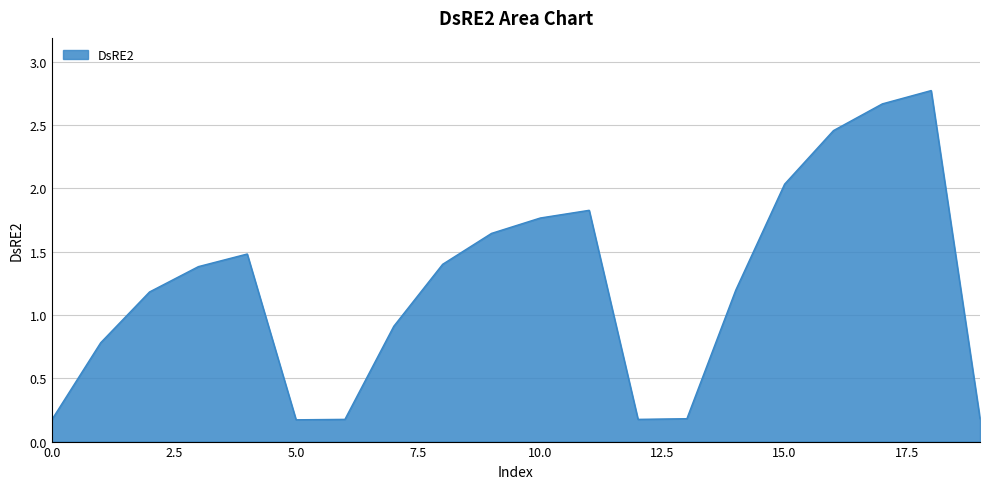

What is the average value?

1.2